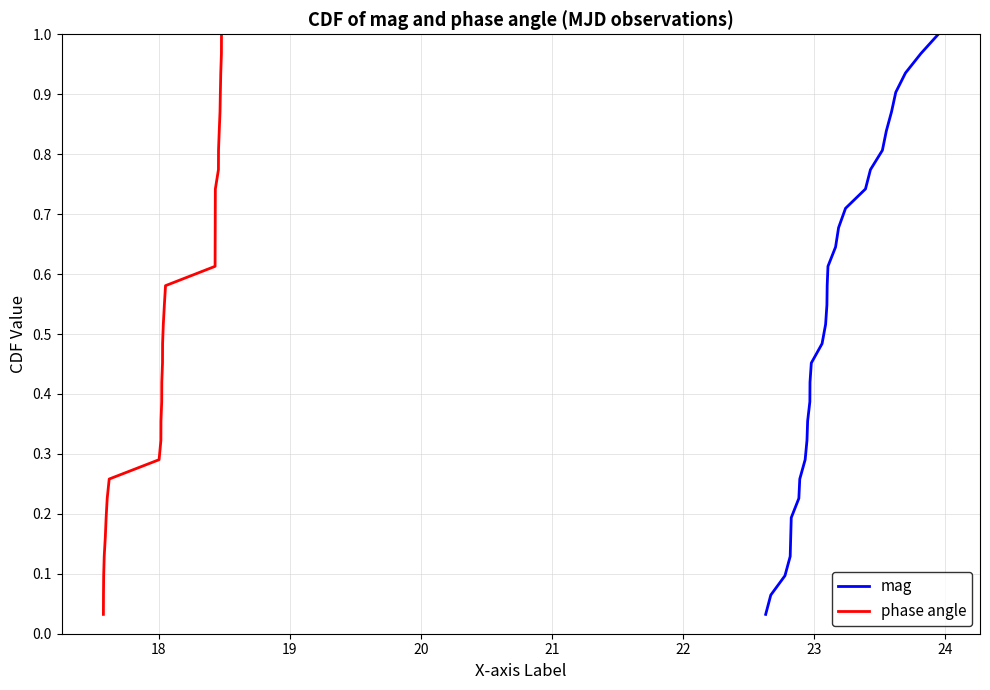

Between 23 and 22, which is larger?

23